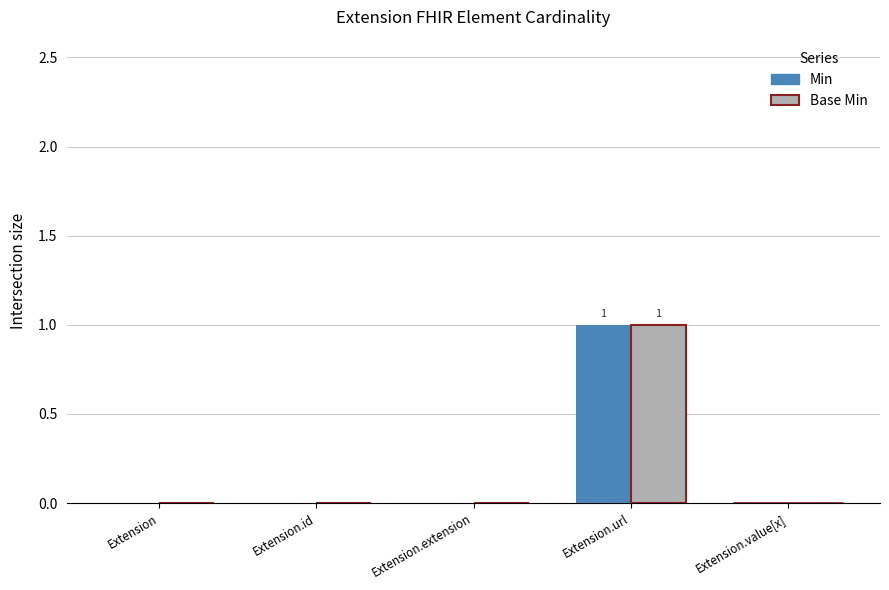

Is it true that Min equals 0 at Extension.value[x]?

True